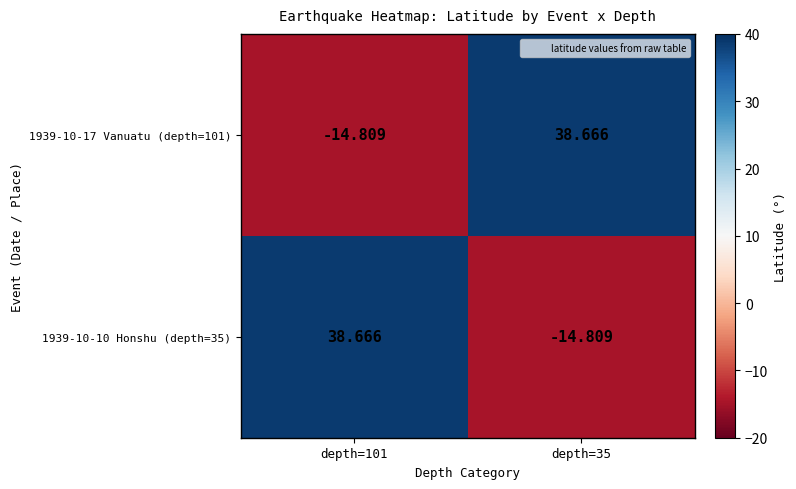

Is the value of 1939-10-10 Honshu (depth=35) at depth=101 greater than the value of 1939-10-17 Vanuatu (depth=101) at depth=101?

Yes